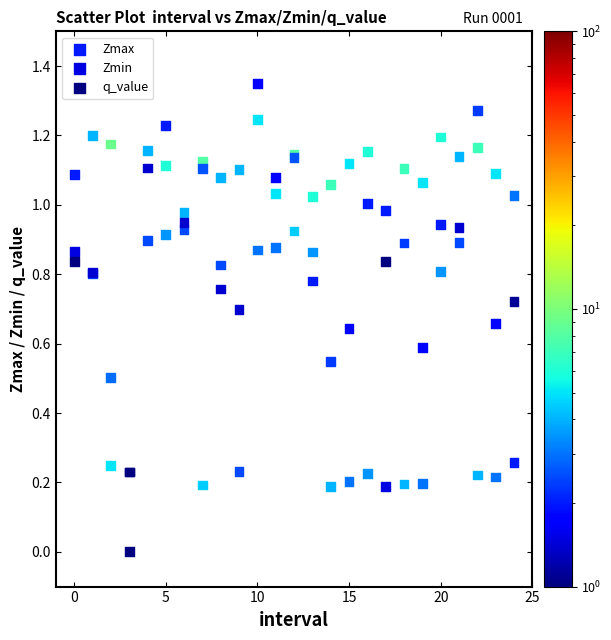

What are all the series names shown in the legend?

Zmax, Zmin, q_value